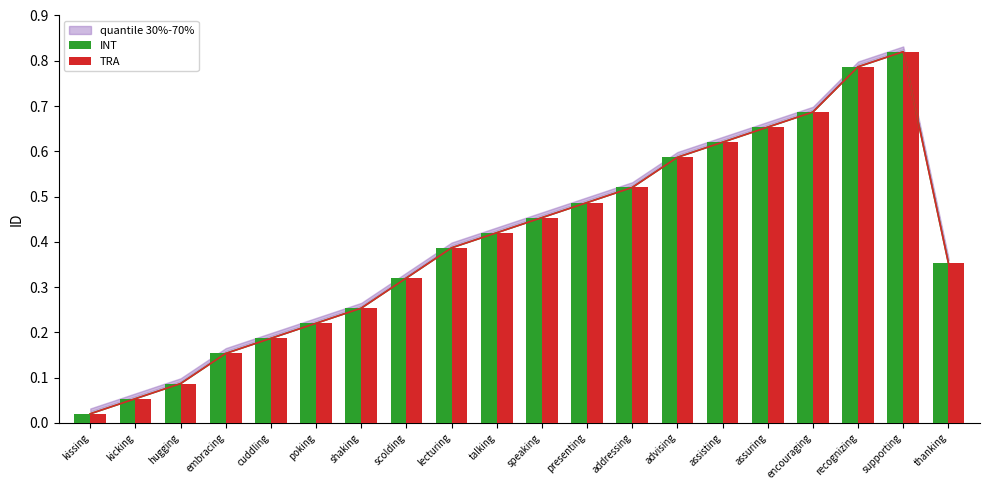

What is the label of the 12th bar from the right?

lecturing